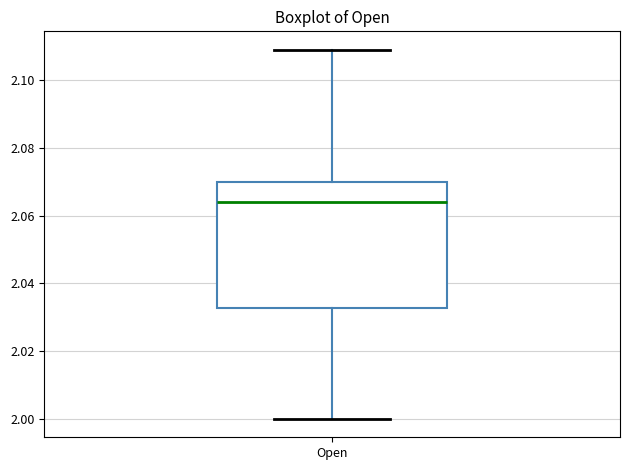

Read this box plot against the y-axis: the position of the median line, the range covered by the box, and the ends of both whiskers. The values are not printed on the chart, so give them approximately, as read against the axis.

median 2.064, box 2.032 to 2.070, whiskers 2.000 to 2.110